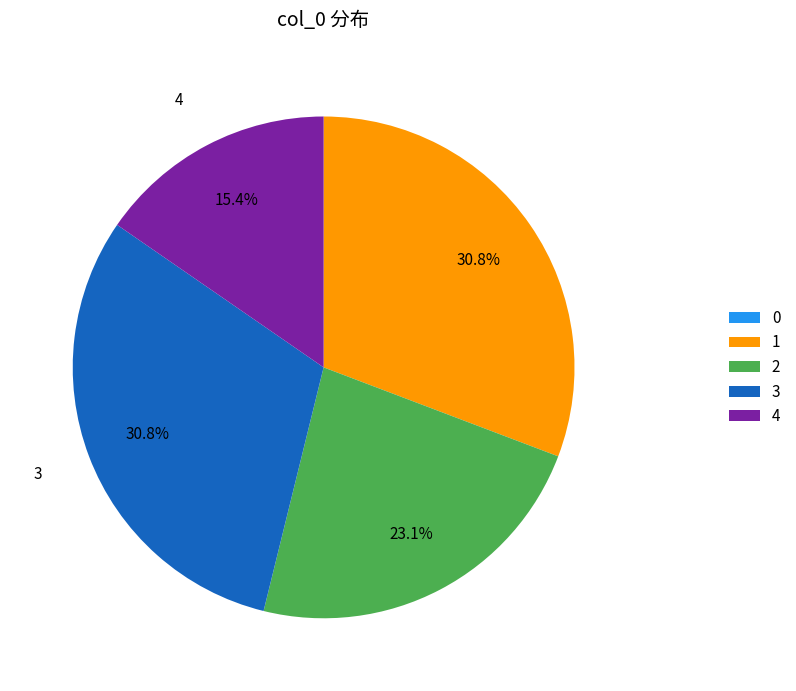

Between 1 and 4, which is larger?

1